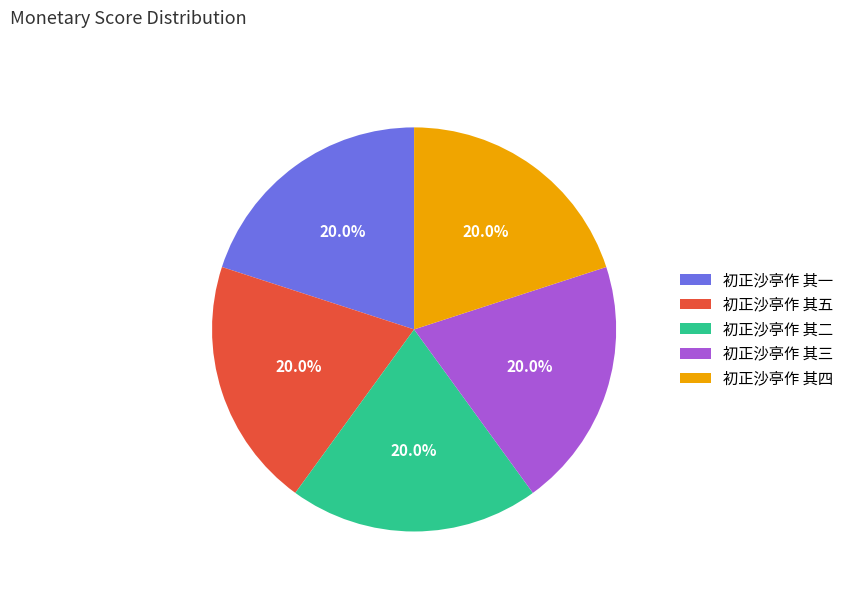

How many segments does this pie chart have?

5